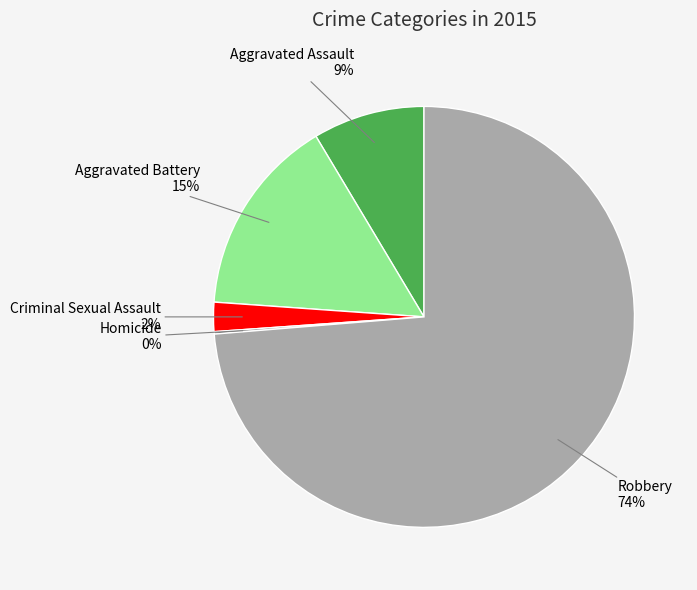

Is there any slice that represents more than half of the pie?

Yes